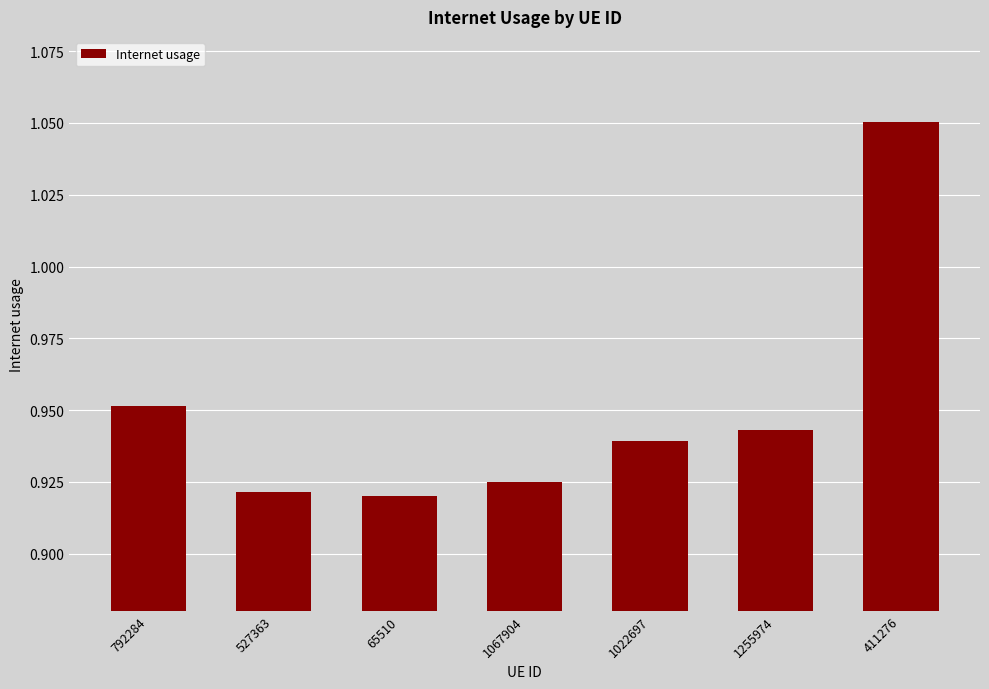

What is the difference between the maximum and minimum values?

0.1